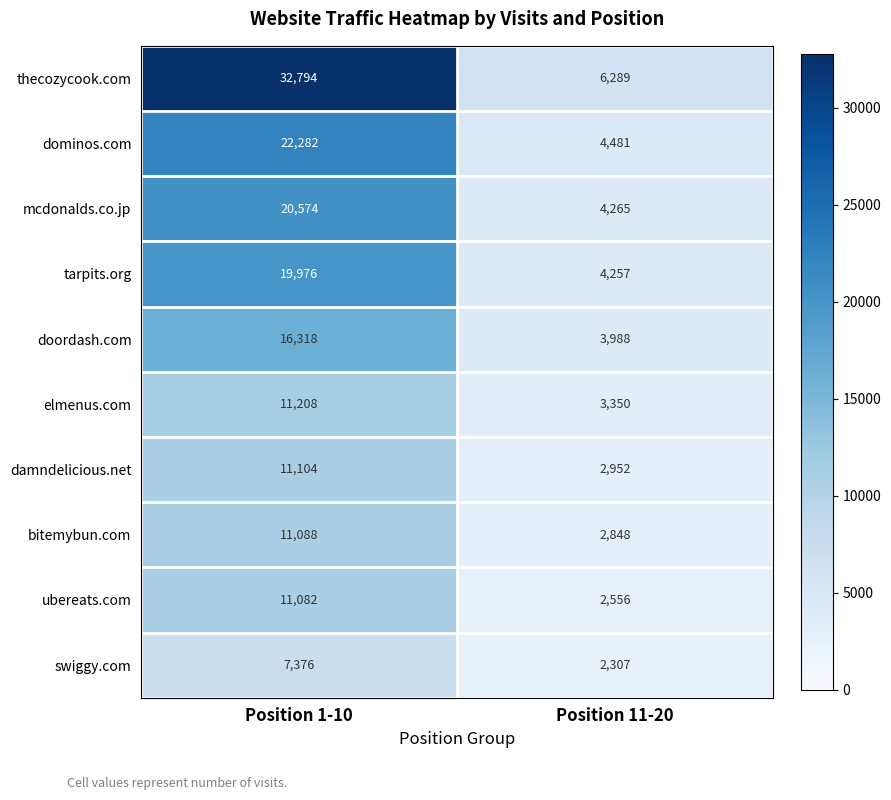

How many categories are shown in the chart?

2